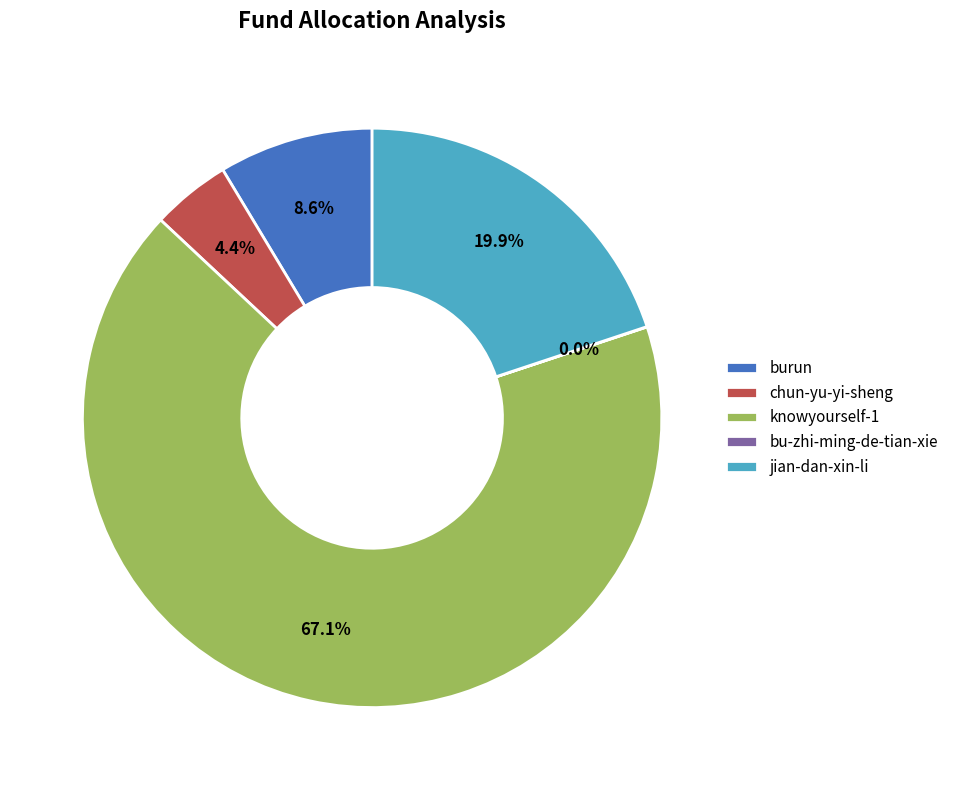

Is there any slice that represents more than half of the pie?

Yes